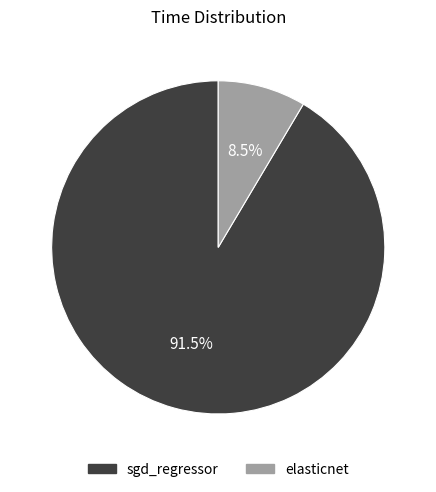

What percentage do elasticnet and sgd_regressor together represent?

100.0%